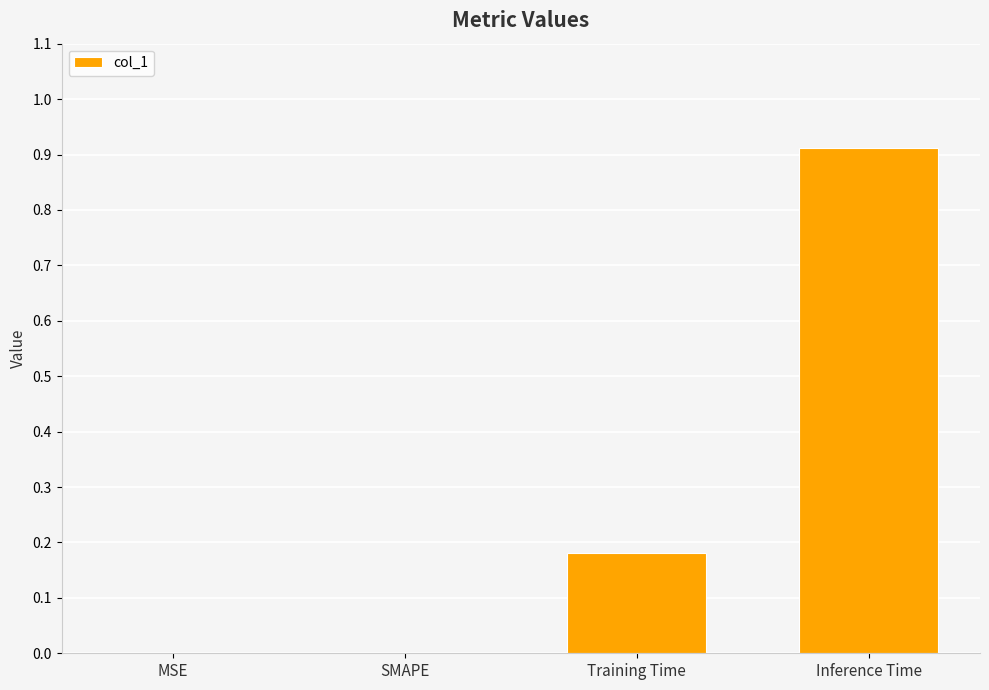

How many categories are shown in the chart?

4